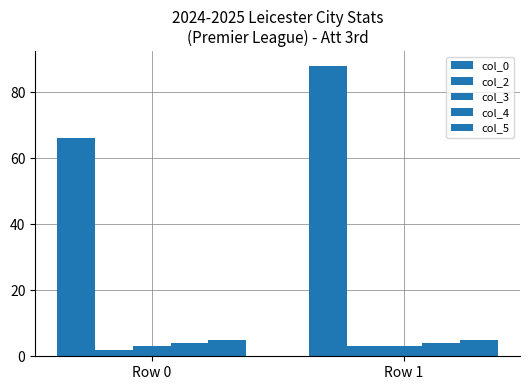

How many bars are there in total?

10